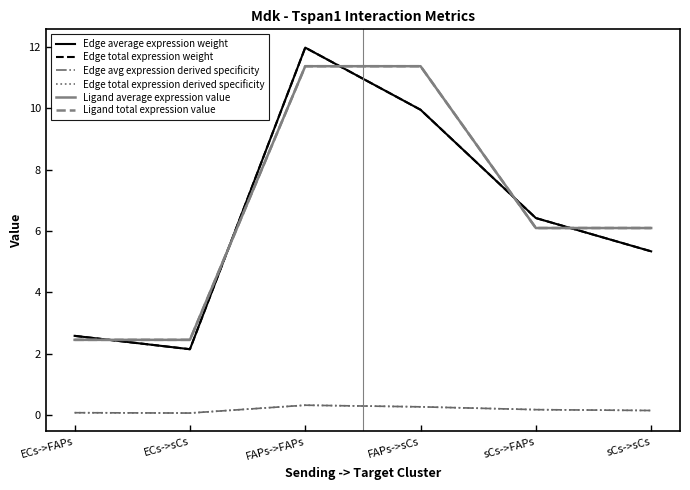

Reading left to right, extract all data points from this chart.

Edge average expression weight: ECs->FAPs=2.6	ECs->sCs=2.1	FAPs->FAPs=12.0	FAPs->sCs=10.0	sCs->FAPs=6.4	sCs->sCs=5.3
Edge total expression weight: ECs->FAPs=2.6	ECs->sCs=2.1	FAPs->FAPs=12.0	FAPs->sCs=10.0	sCs->FAPs=6.4	sCs->sCs=5.3
Edge avg expression derived specificity: ECs->FAPs=0.1	ECs->sCs=0.1	FAPs->FAPs=0.3	FAPs->sCs=0.3	sCs->FAPs=0.2	sCs->sCs=0.1
Edge total expression derived specificity: ECs->FAPs=0.1	ECs->sCs=0.1	FAPs->FAPs=0.3	FAPs->sCs=0.3	sCs->FAPs=0.2	sCs->sCs=0.1
Ligand average expression value: ECs->FAPs=2.4	ECs->sCs=2.4	FAPs->FAPs=11.4	FAPs->sCs=11.4	sCs->FAPs=6.1	sCs->sCs=6.1
Ligand total expression value: ECs->FAPs=2.4	ECs->sCs=2.4	FAPs->FAPs=11.4	FAPs->sCs=11.4	sCs->FAPs=6.1	sCs->sCs=6.1